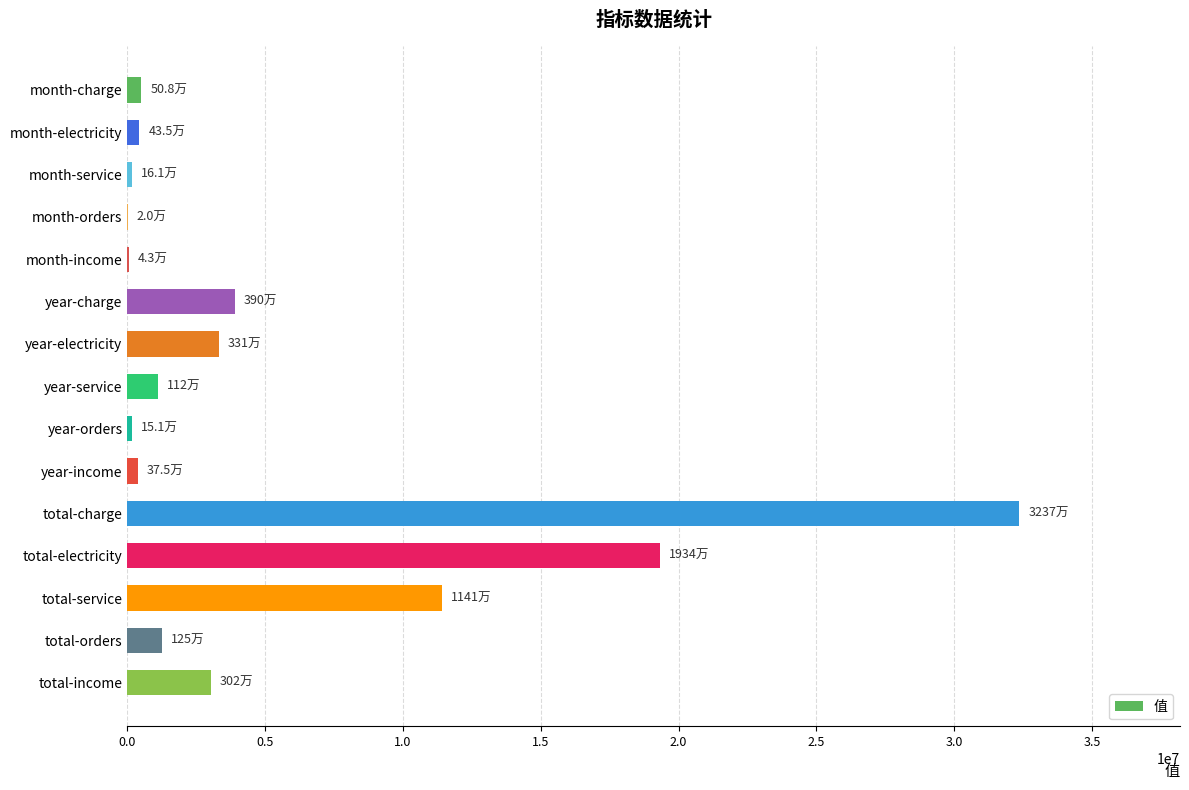

Is it true that the value at total-electricity is 5442769.8?

False